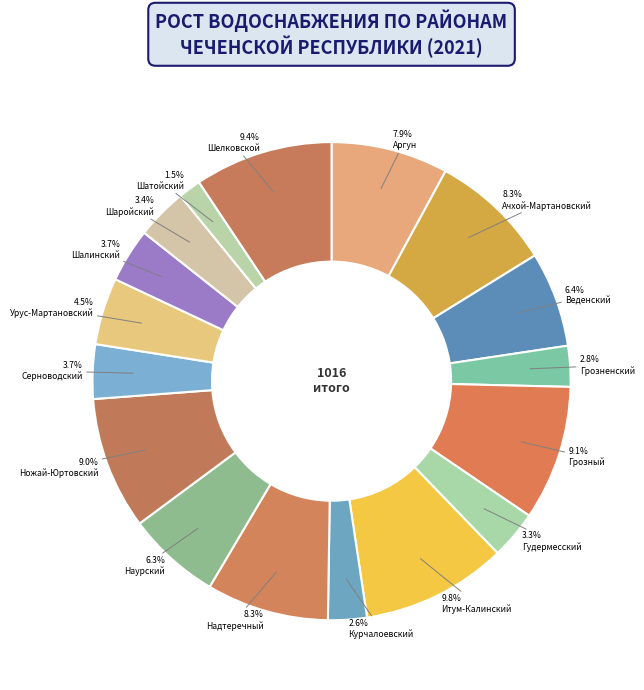

What percentage is NOT represented by Урус-Мартановский?

95.5%